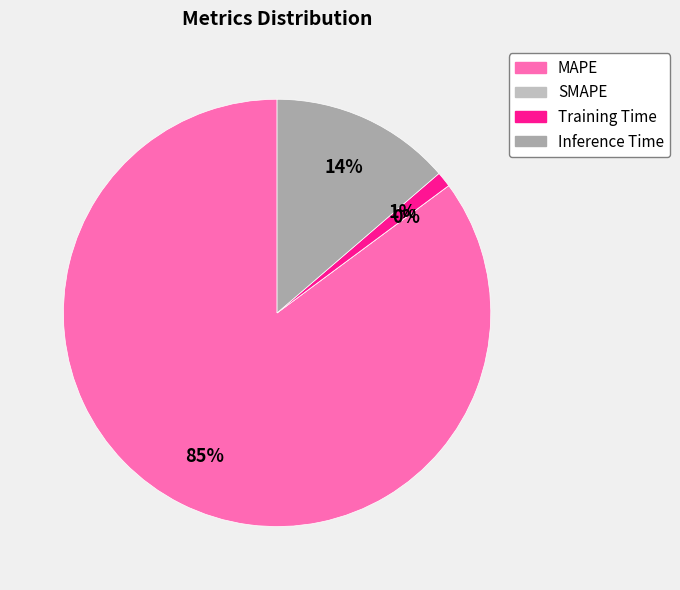

Is the sum of Inference Time and MAPE greater than half?

Yes